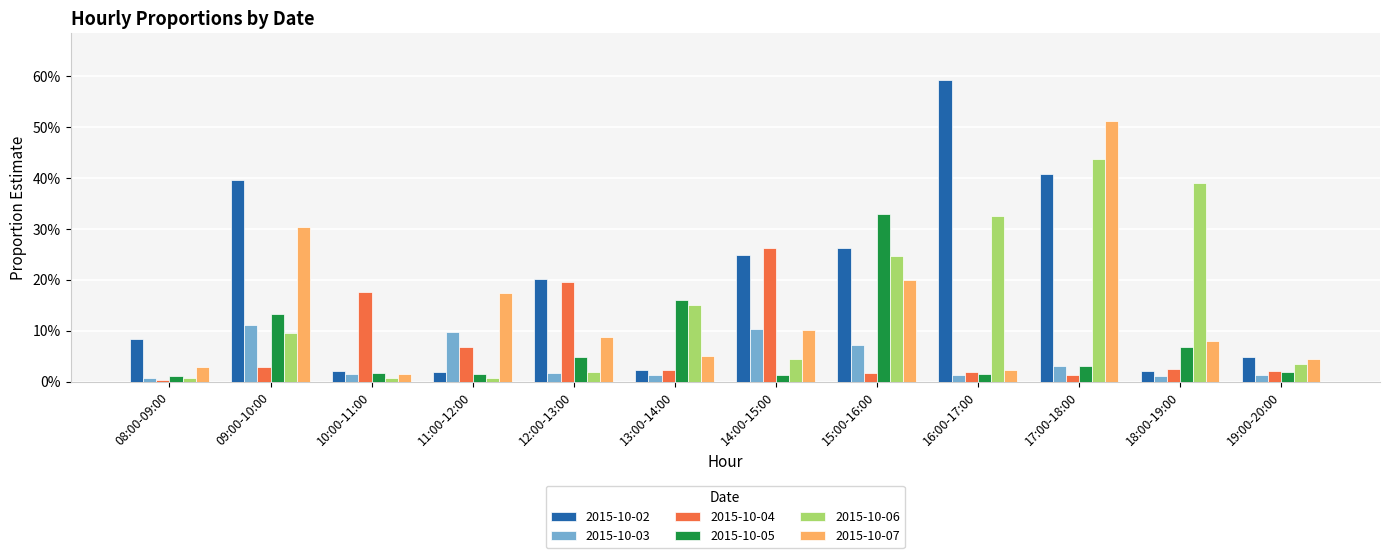

Between 08:00-09:00 and 19:00-20:00, which series saw the biggest shift?

2015-10-02